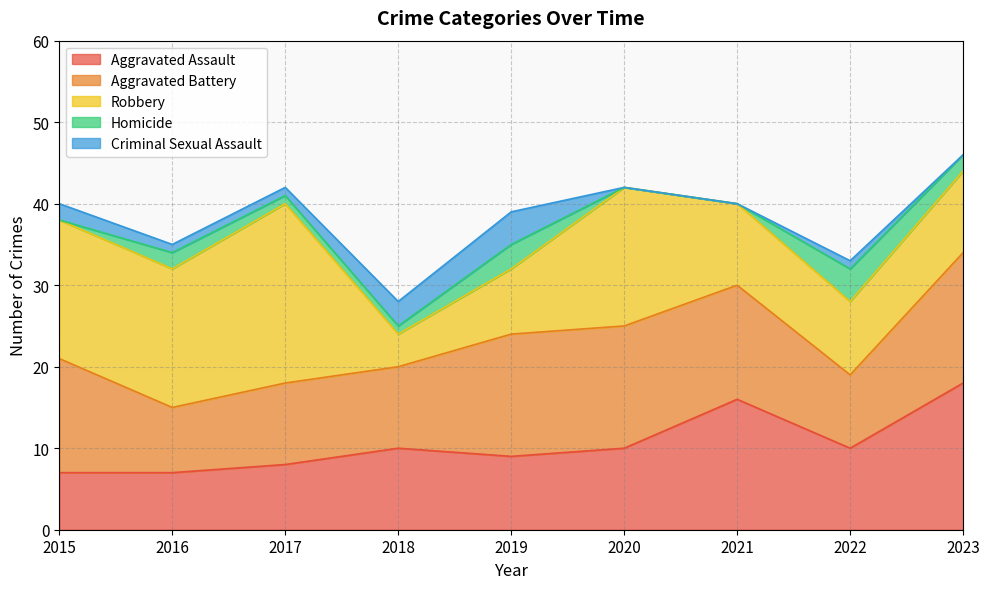

Which label corresponds to the smallest value in the chart?

2015